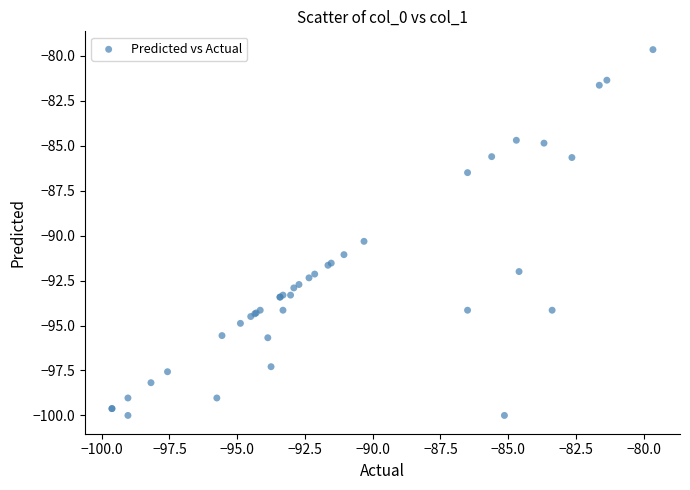

What Y value in the scatter plot is closest to -89?

-90.3